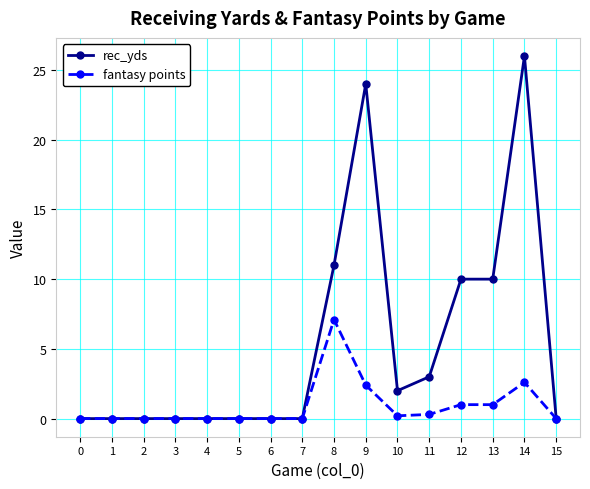

Which series has the largest range (max minus min)?

rec_yds